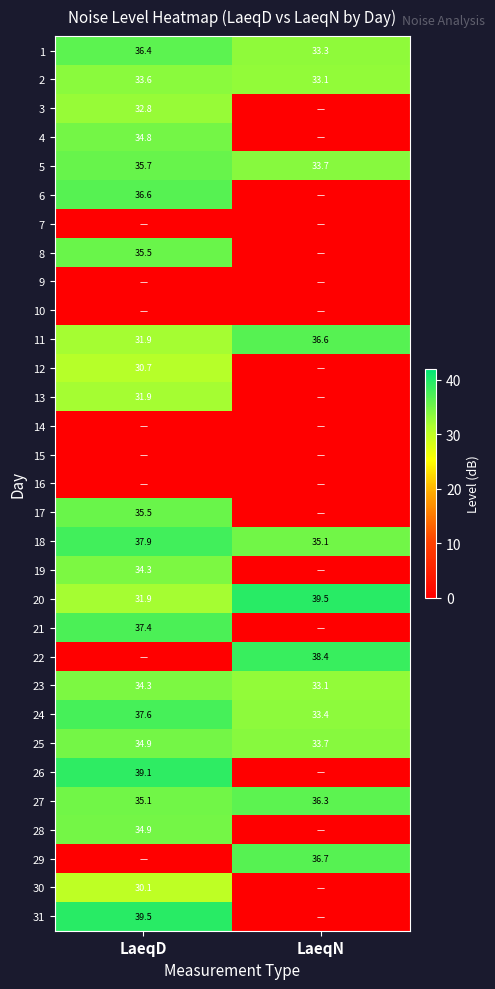

Where is 18 nearest to the value 36?

LaeqN